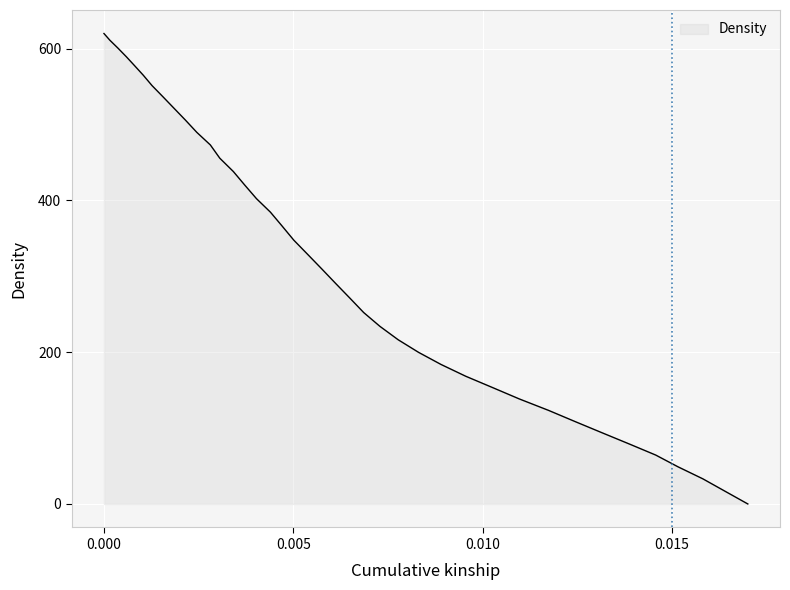

What is the difference between the maximum and minimum values?

620.0